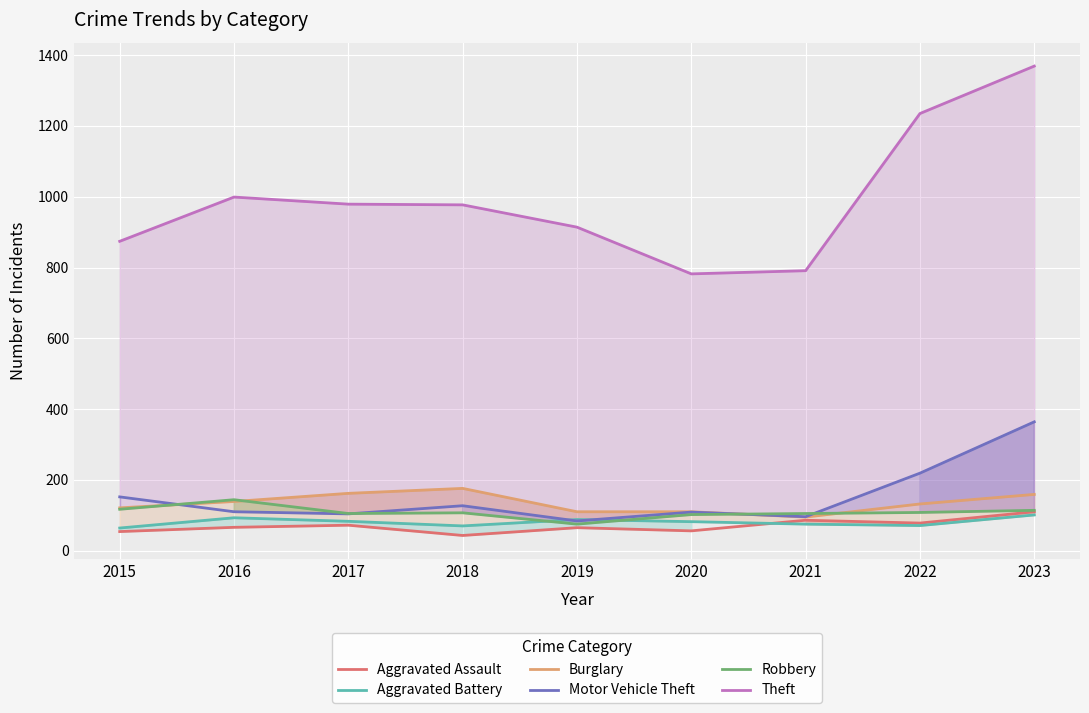

Which series changed the most between 2017 and 2021?

Theft